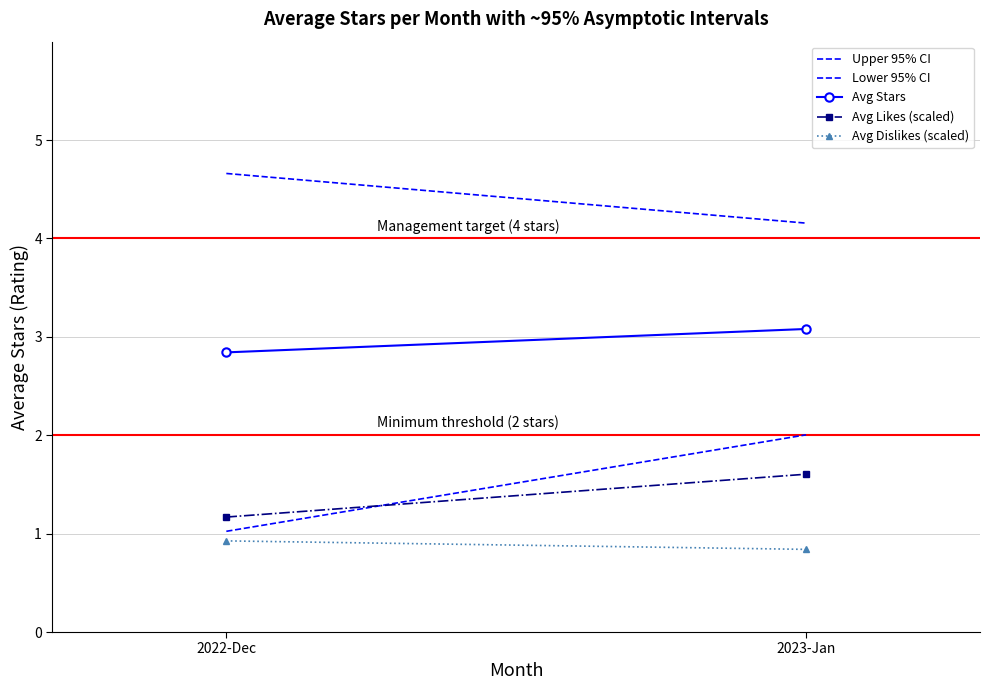

Reading left to right, extract all data points from this chart.

Upper 95% CI: 4.7	4.2
Lower 95% CI: 1.0	2.0
Avg Stars: 2.8	3.1
Avg Likes (scaled): 1.2	1.6
Avg Dislikes (scaled): 0.9	0.8